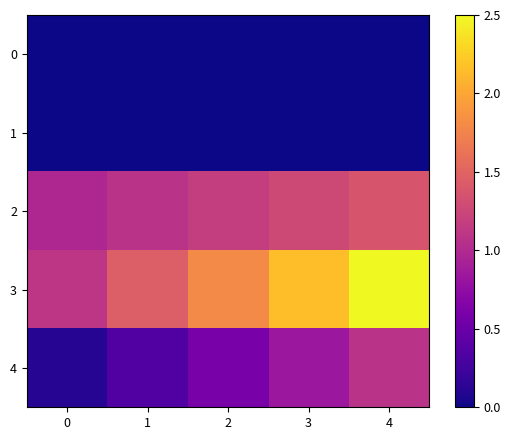

List the series in order of their peak value, lowest first.

0, 1, 4, 2, 3